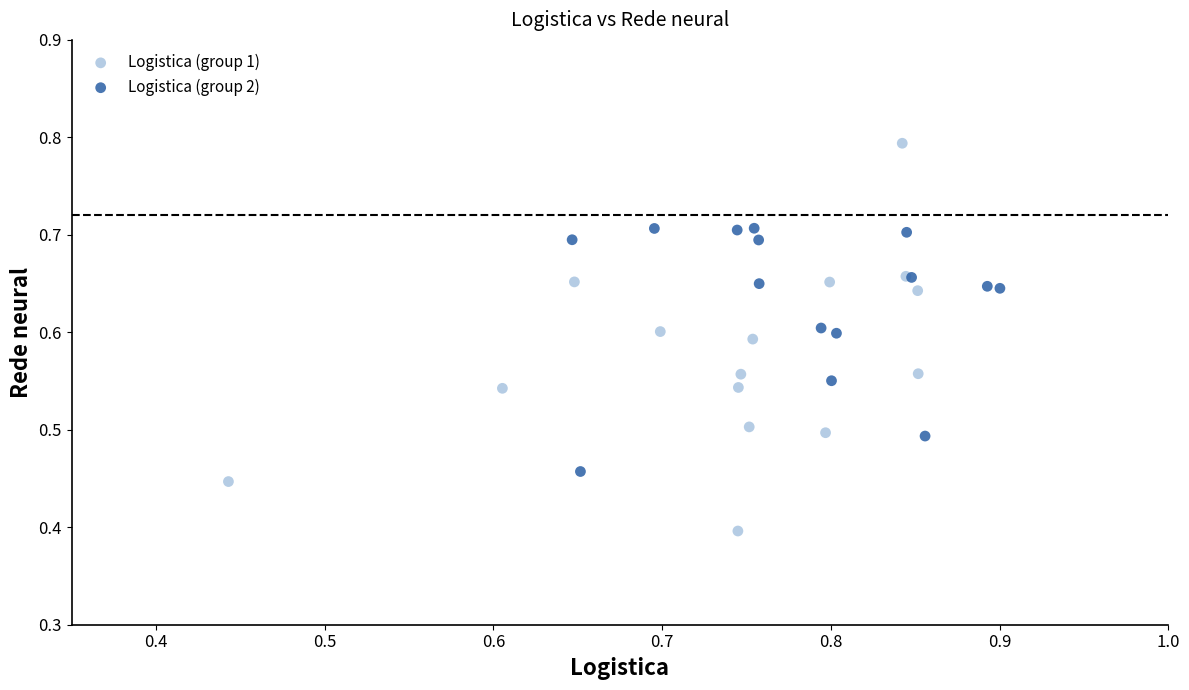

Which series contains the lowest Y value?

Logistica (group 1)